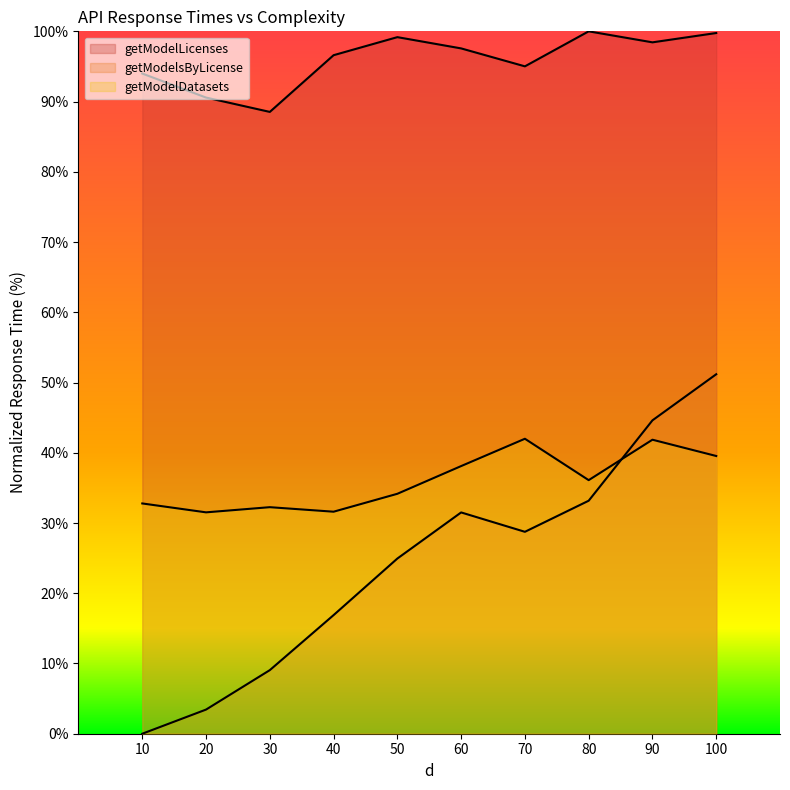

Rank the categories by getModelDatasets value from lowest to highest.

20, 40, 30, 10, 50, 80, 60, 100, 90, 70